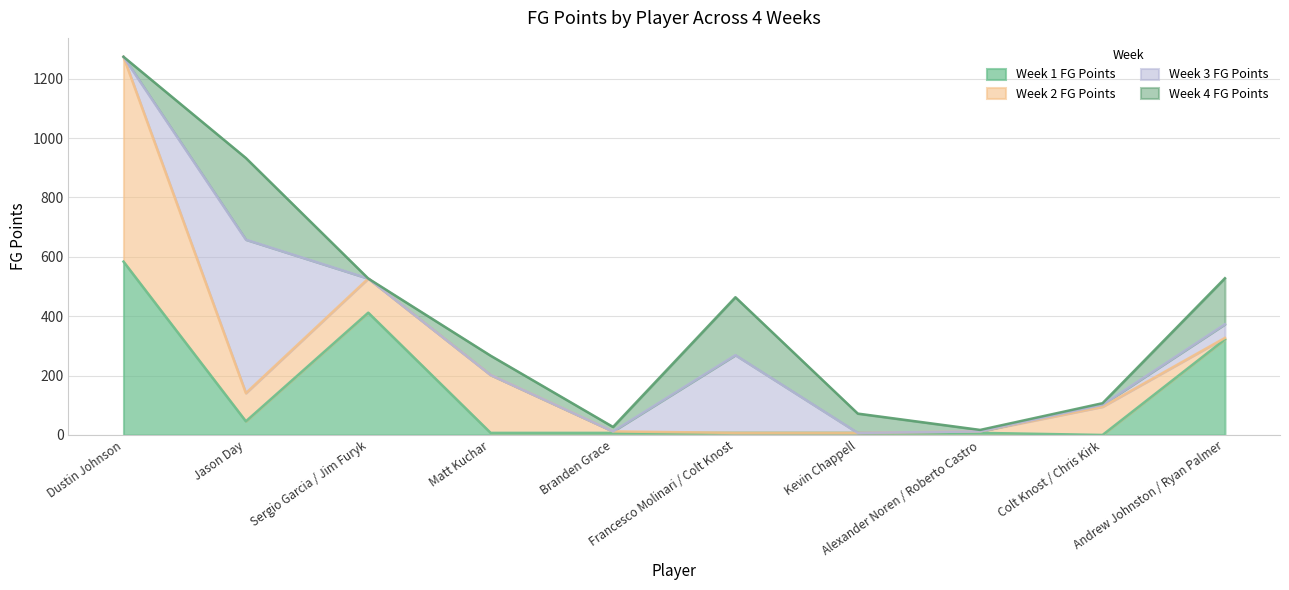

At how many categories does at least one series exceed 109?

6